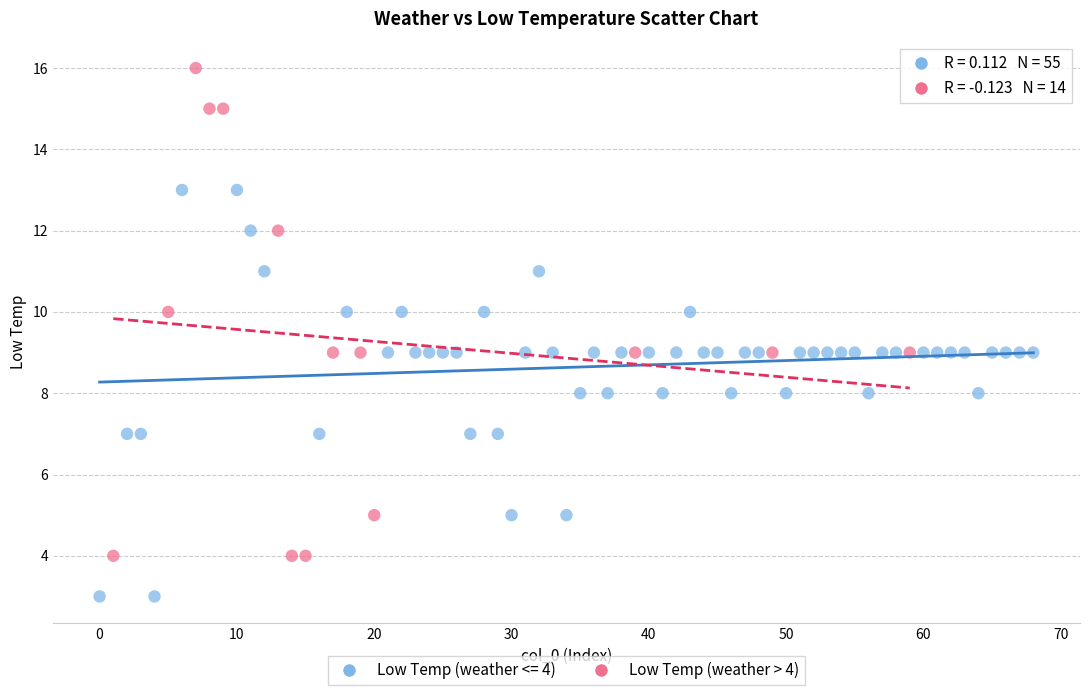

Which series contains the highest Y value?

Low Temp (weather > 4)